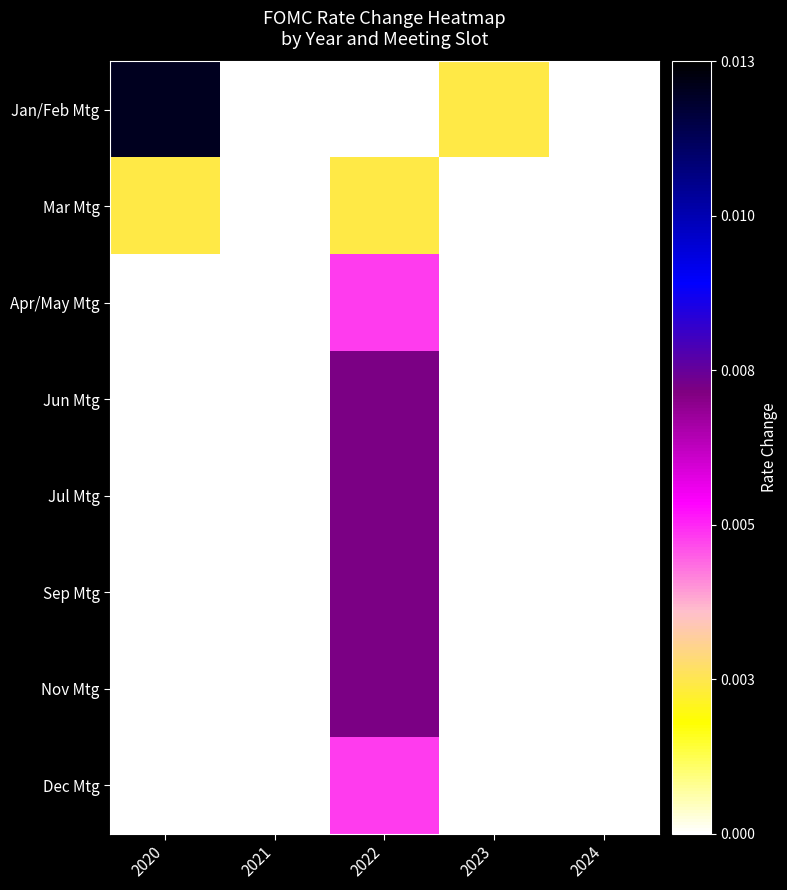

At which category is the sum across all series the highest?

2022